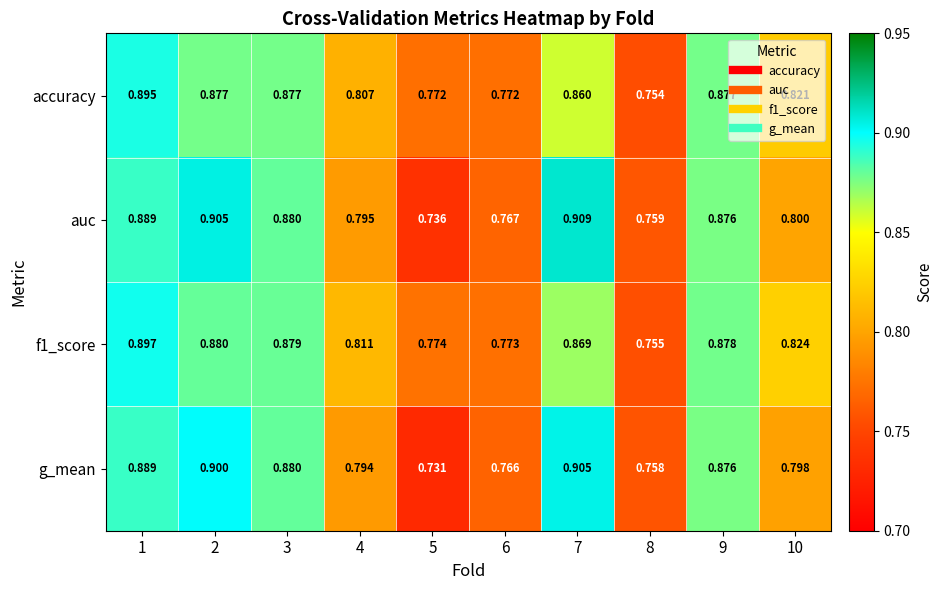

Which series changed the most between 7 and 10?

auc